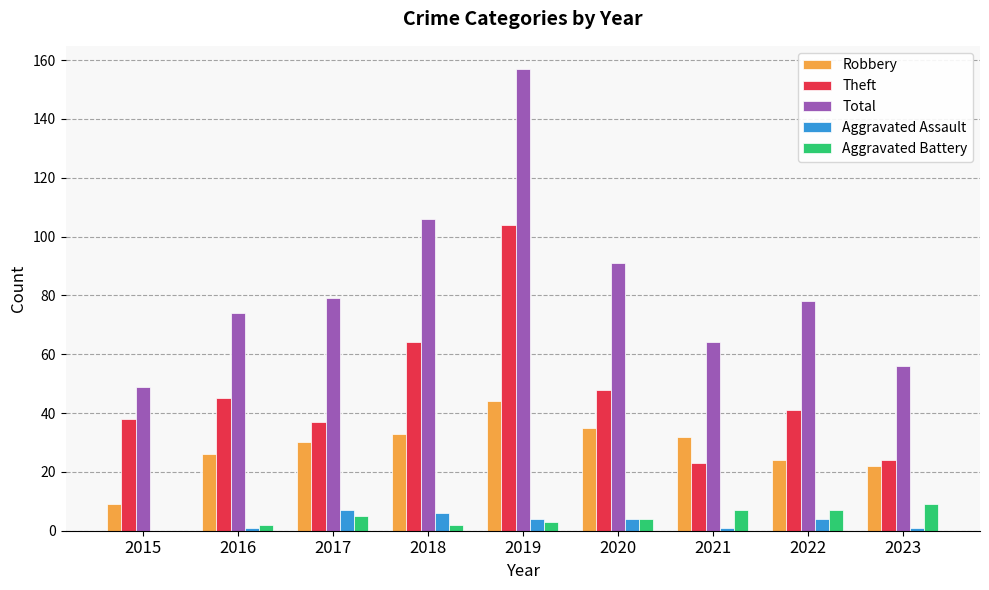

At which label does Aggravated Assault first exceed 4?

2017